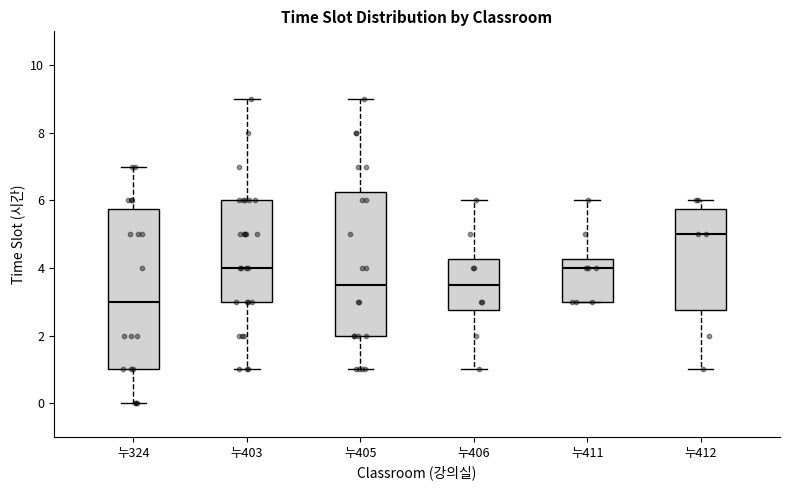

Which box is the tallest, from its lower edge to its upper edge?

누324